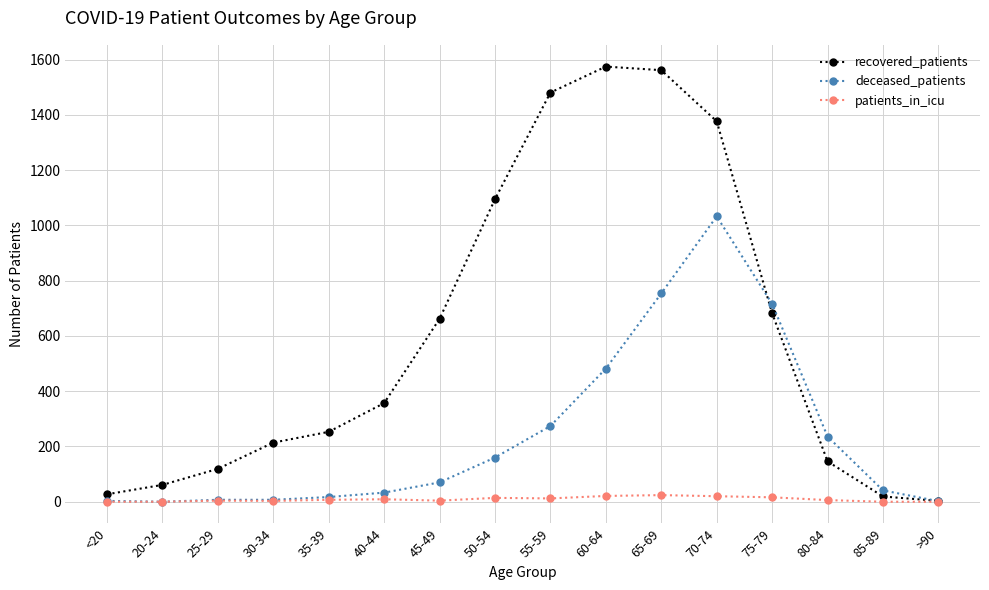

The value of recovered_patients at 55-59 is 1481. True or false?

True